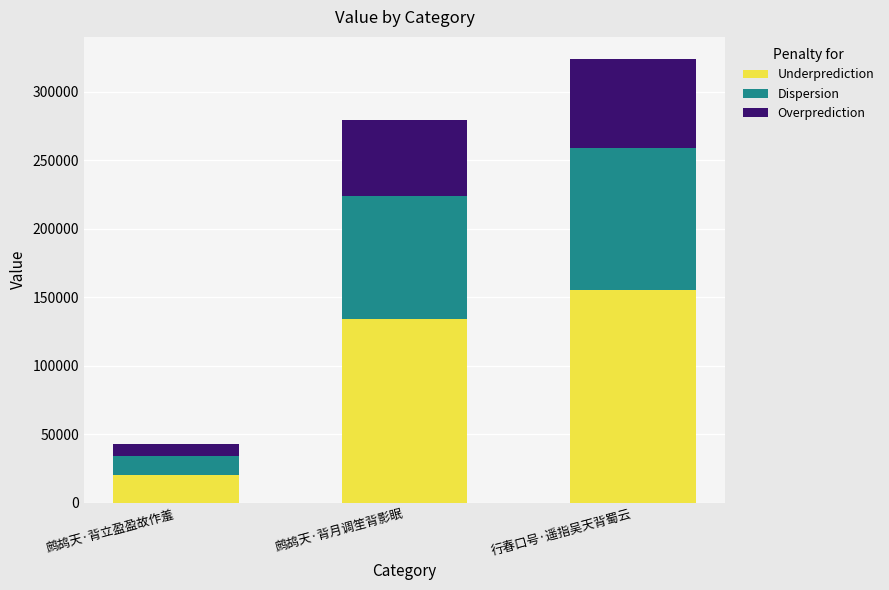

How many data points in Underprediction are above 134180?

2